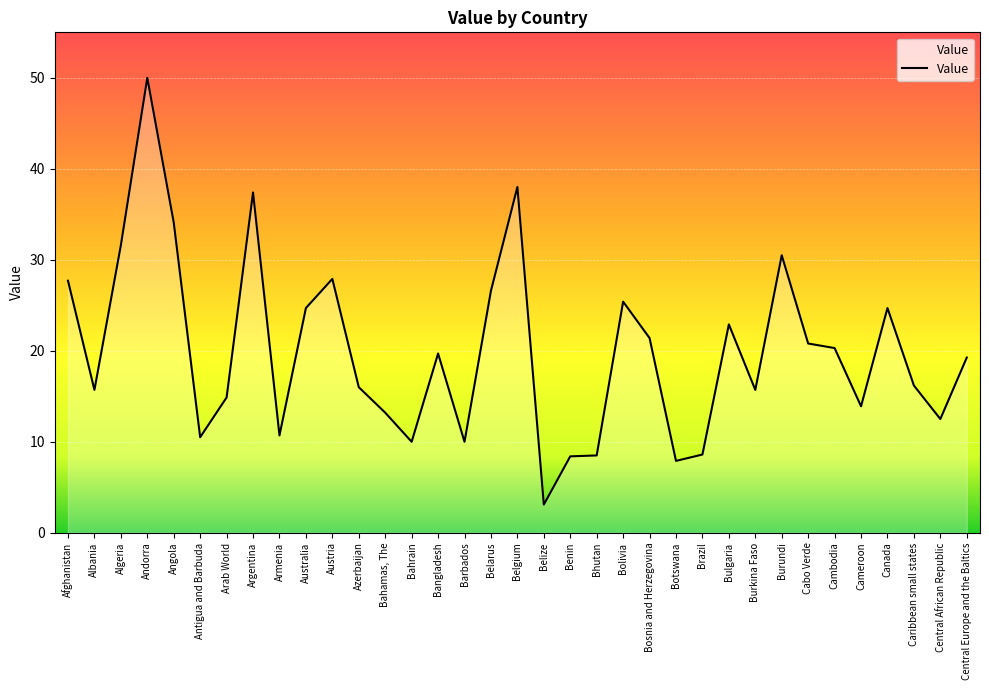

How many lines are shown in the chart?

1